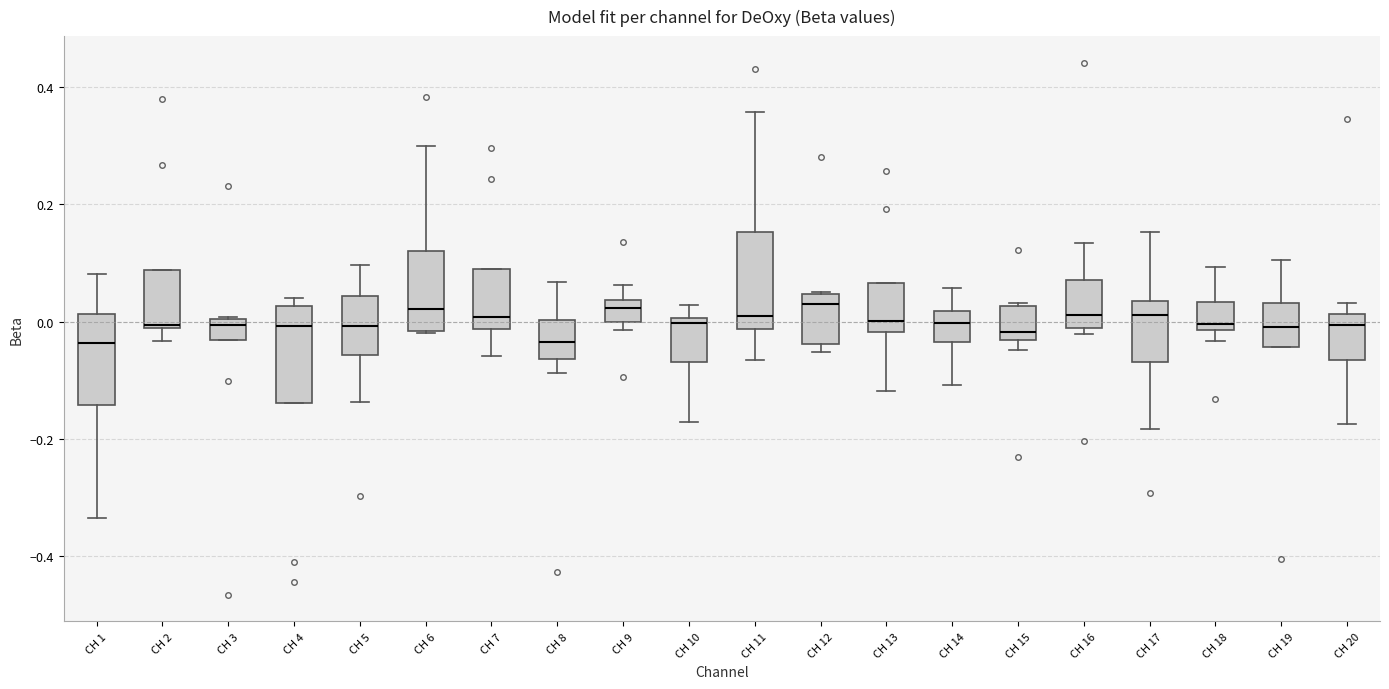

Where is the lower edge of the box for CH 4 on the y-axis? The values are not printed on the chart, so give them approximately, as read against the axis.

-0.14